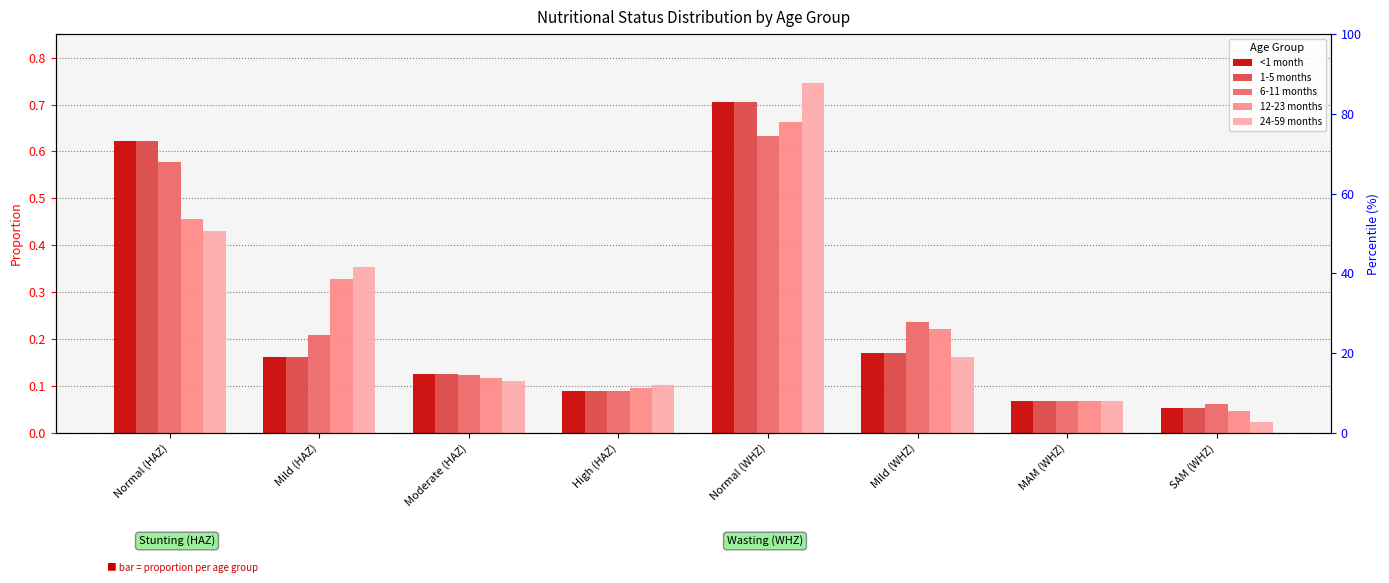

Which category has the highest value in the 24-59 months series?

Normal (WHZ)